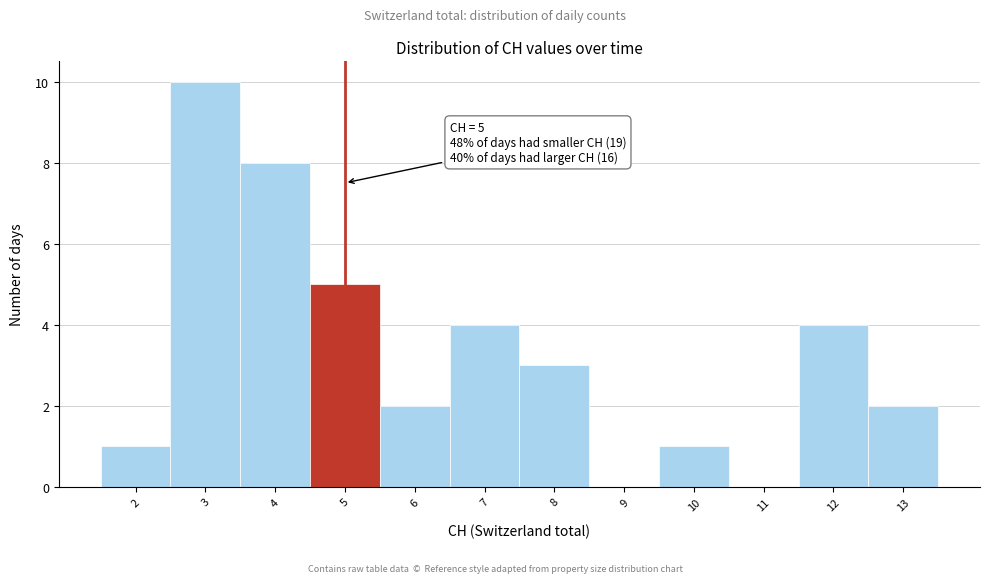

Over which range of the x-axis is the bar tallest?

2.5 to 3.5